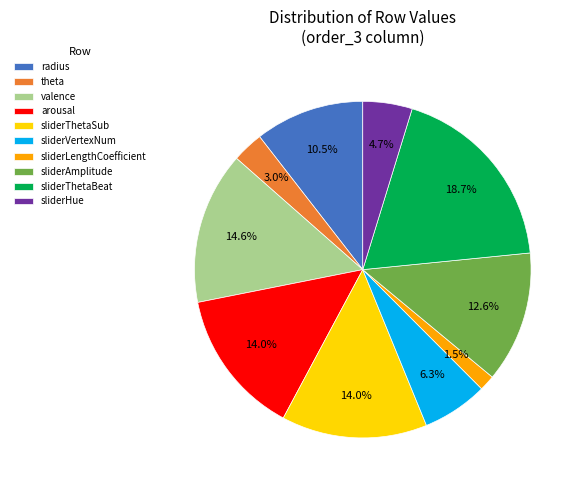

Between sliderThetaBeat and sliderHue, which is larger?

sliderThetaBeat